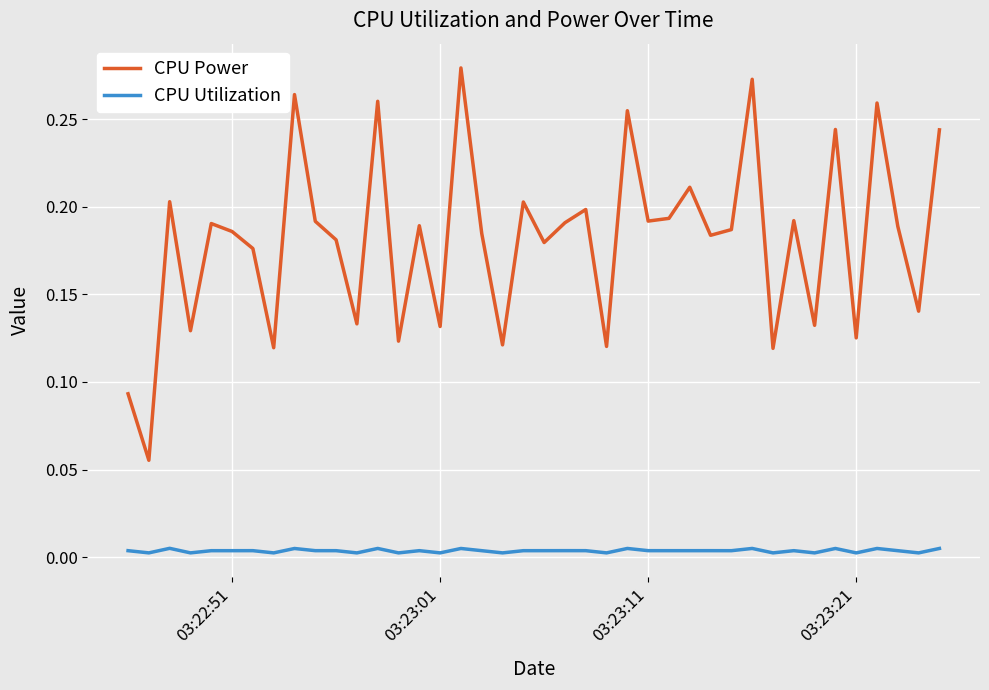

Which series has the widest spread of values?

CPU Power